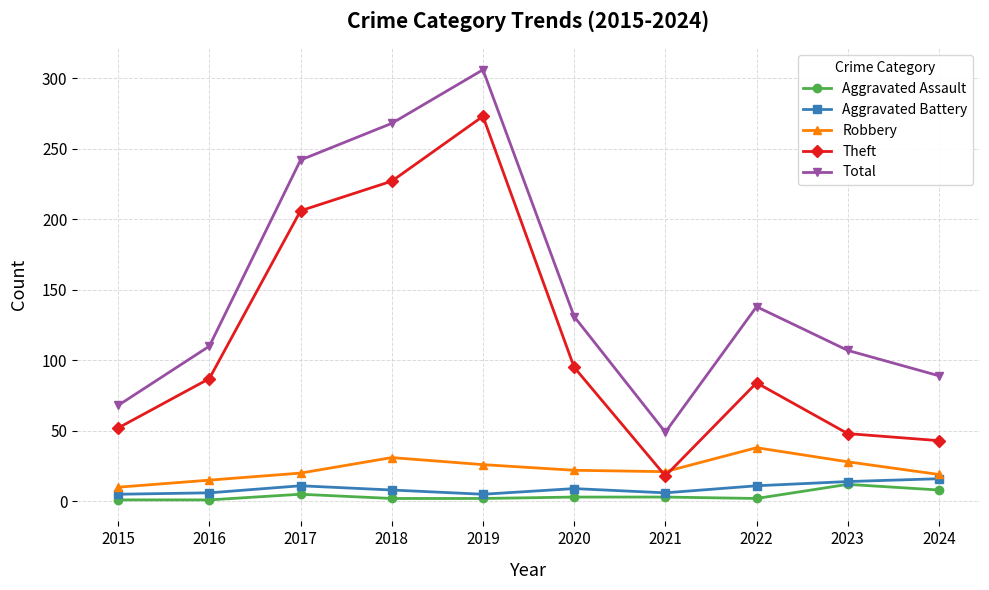

Which series has the largest total across all categories?

Total